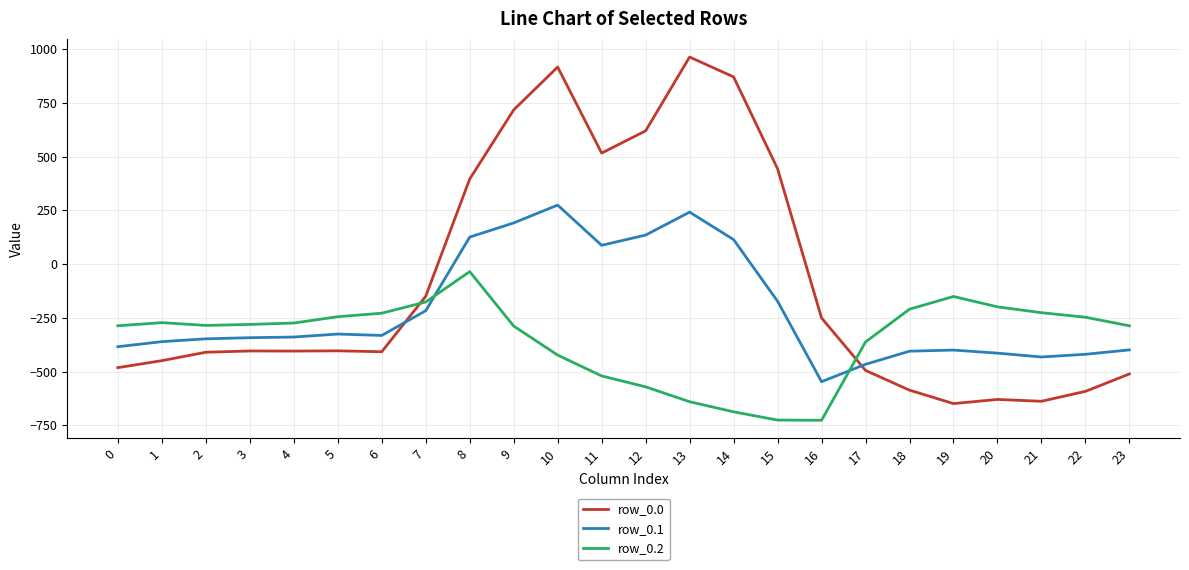

What is the average value of the row_0.2 series?

-348.1